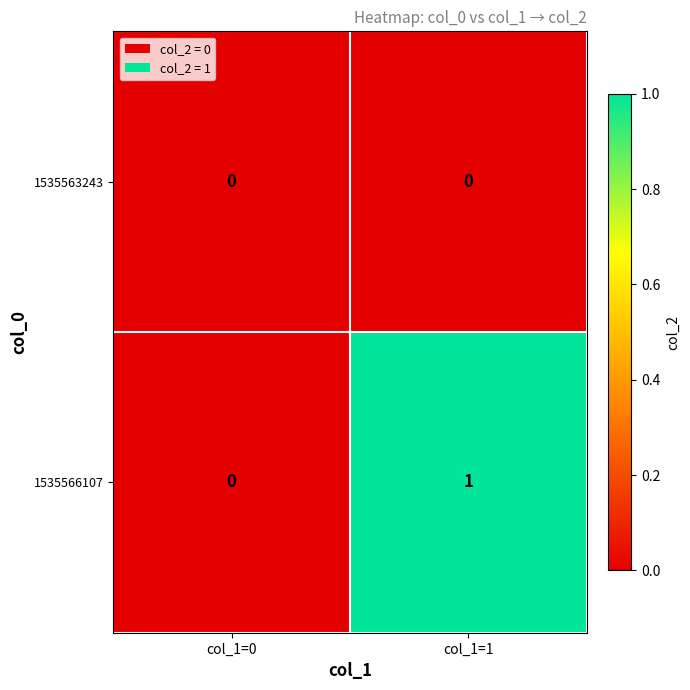

Which series has the largest total across all categories?

1535566107